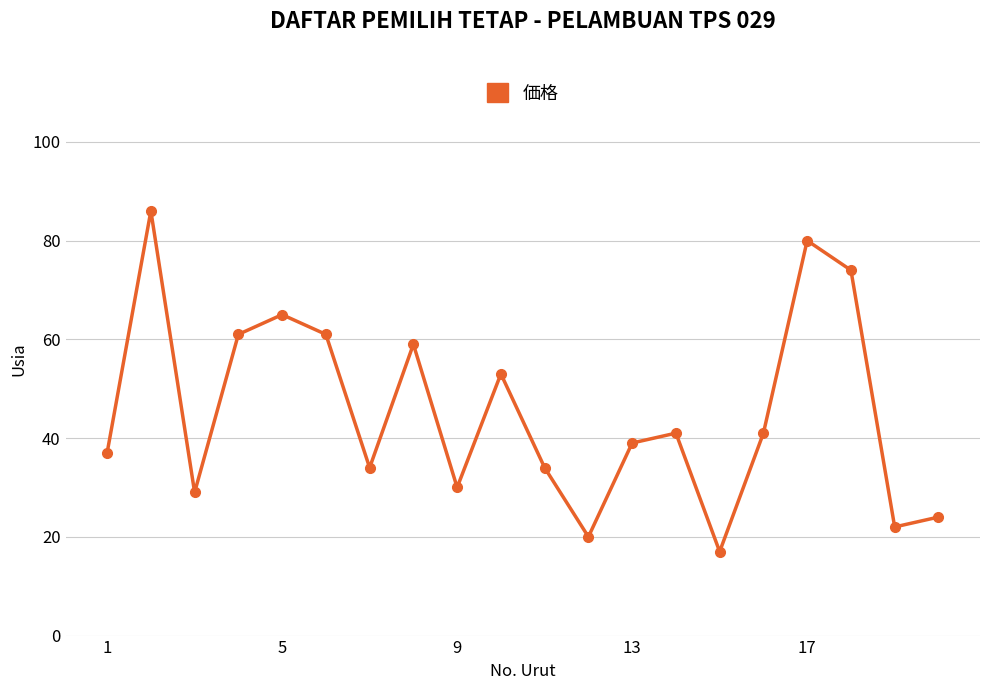

True or false: the data has more than 0 interior local peaks.

True